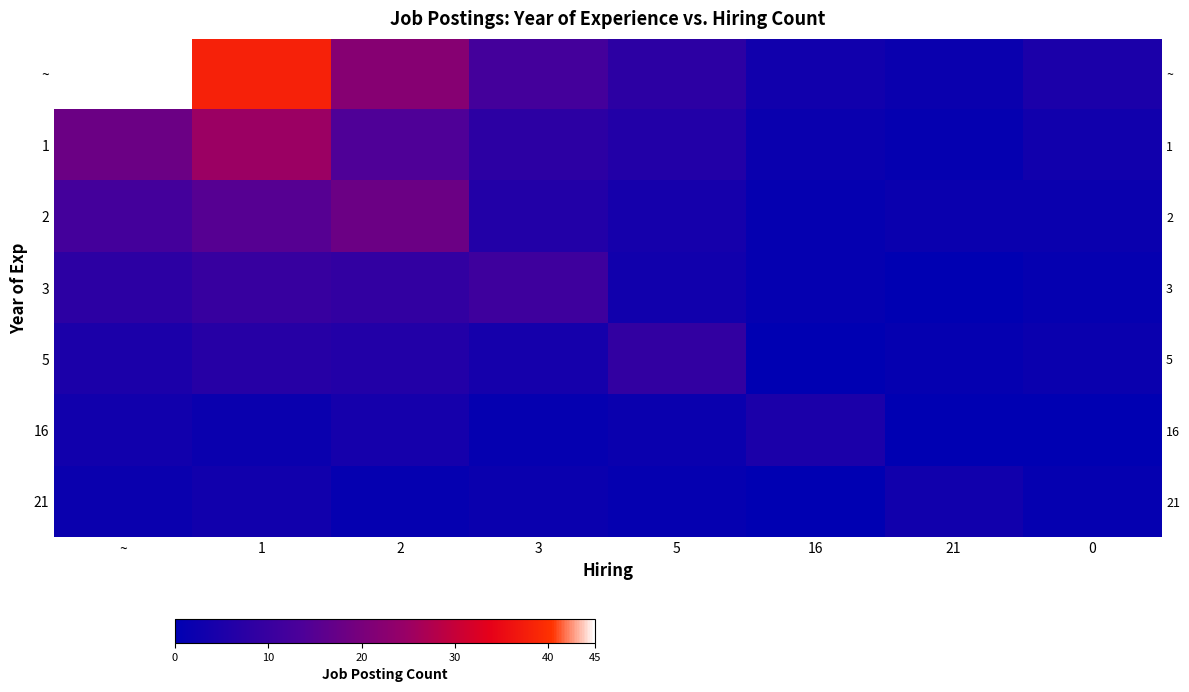

What is the total value across all series at 5?

33